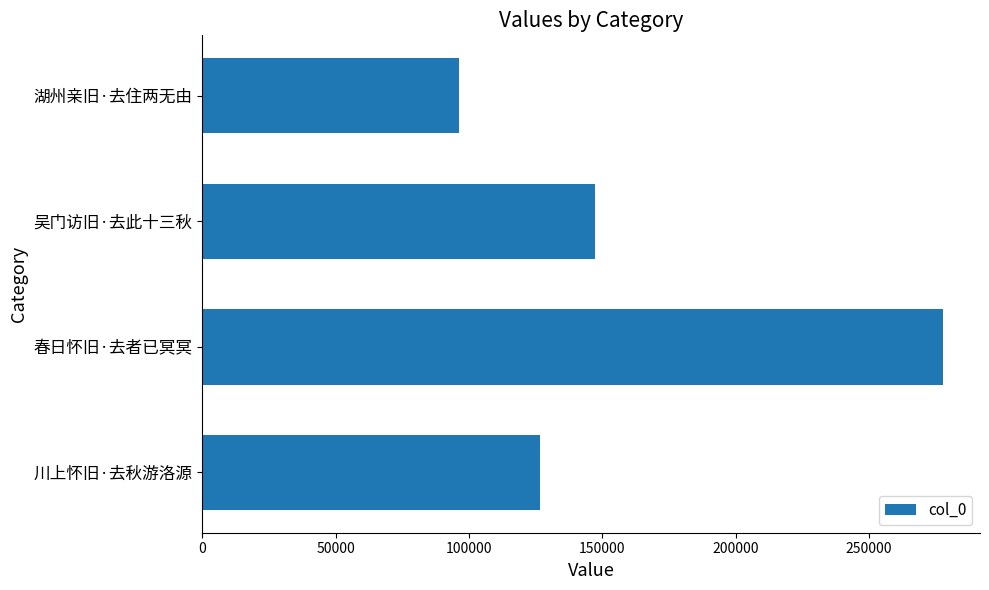

Which label corresponds to the largest value in the chart?

春日怀旧·去者已冥冥